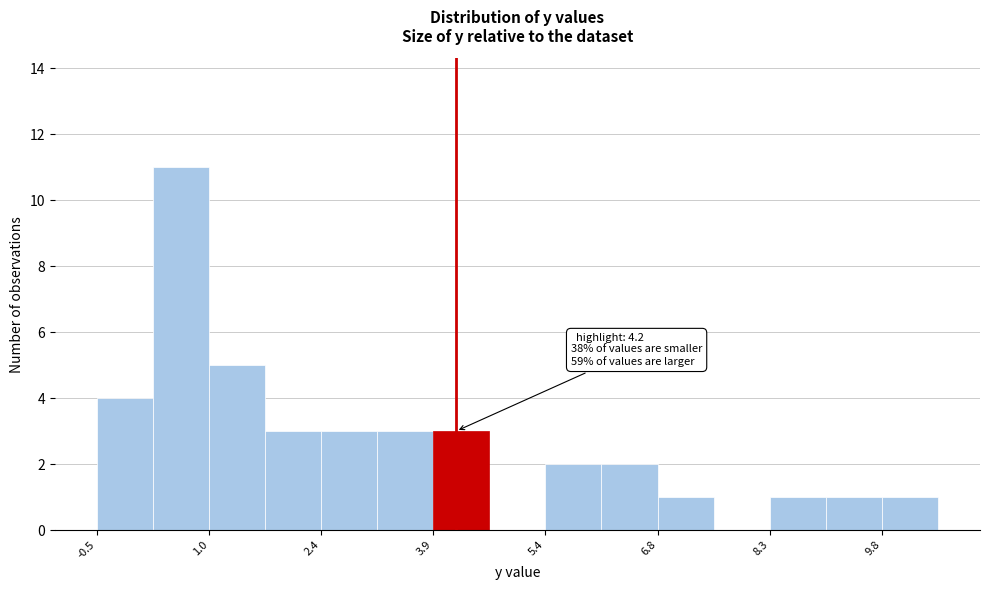

Around what value on the x-axis is the tallest bar? Give the approximate position of its centre, as read against the axis.

0.6